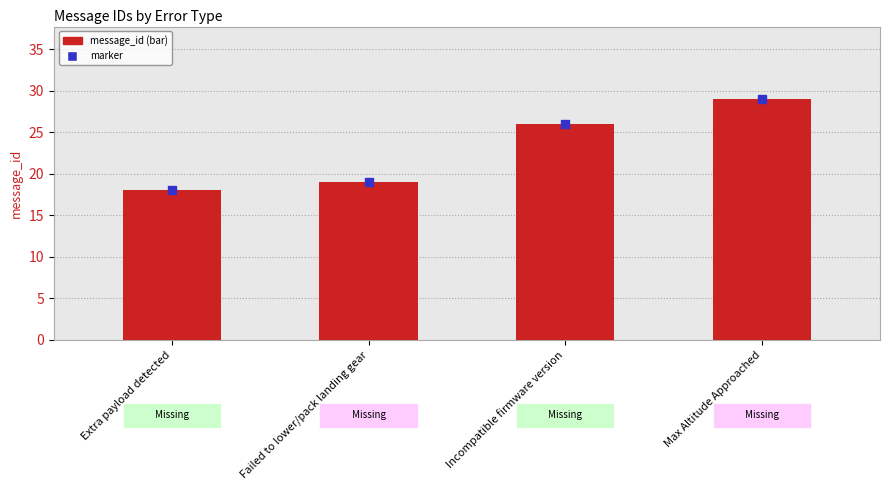

Approximately how many times larger is the value at Extra payload detected compared to Incompatible firmware version?

0.7